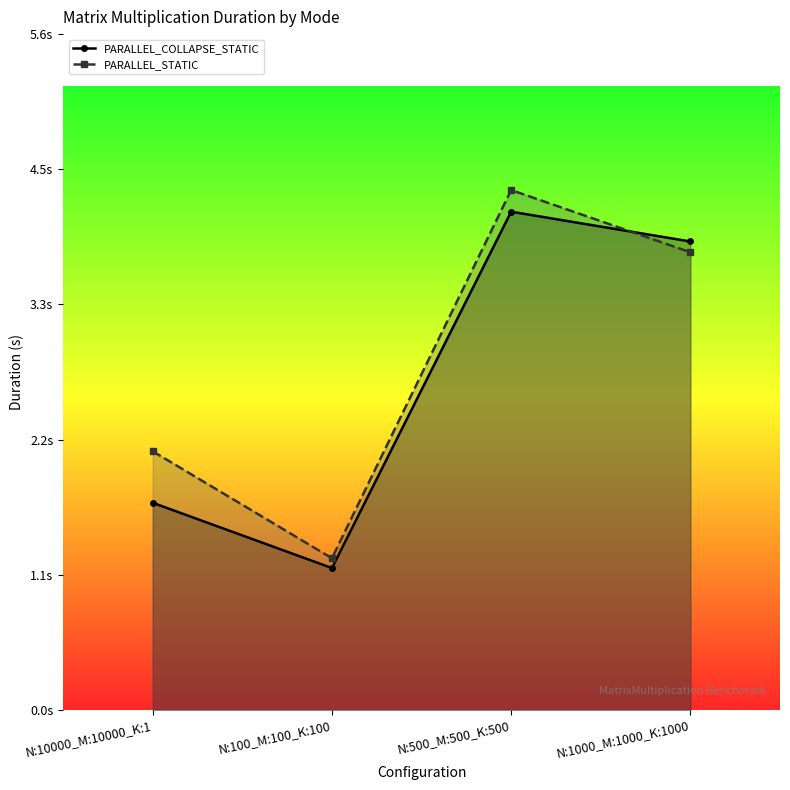

What are all the series names shown in the legend?

PARALLEL_COLLAPSE_STATIC, PARALLEL_STATIC